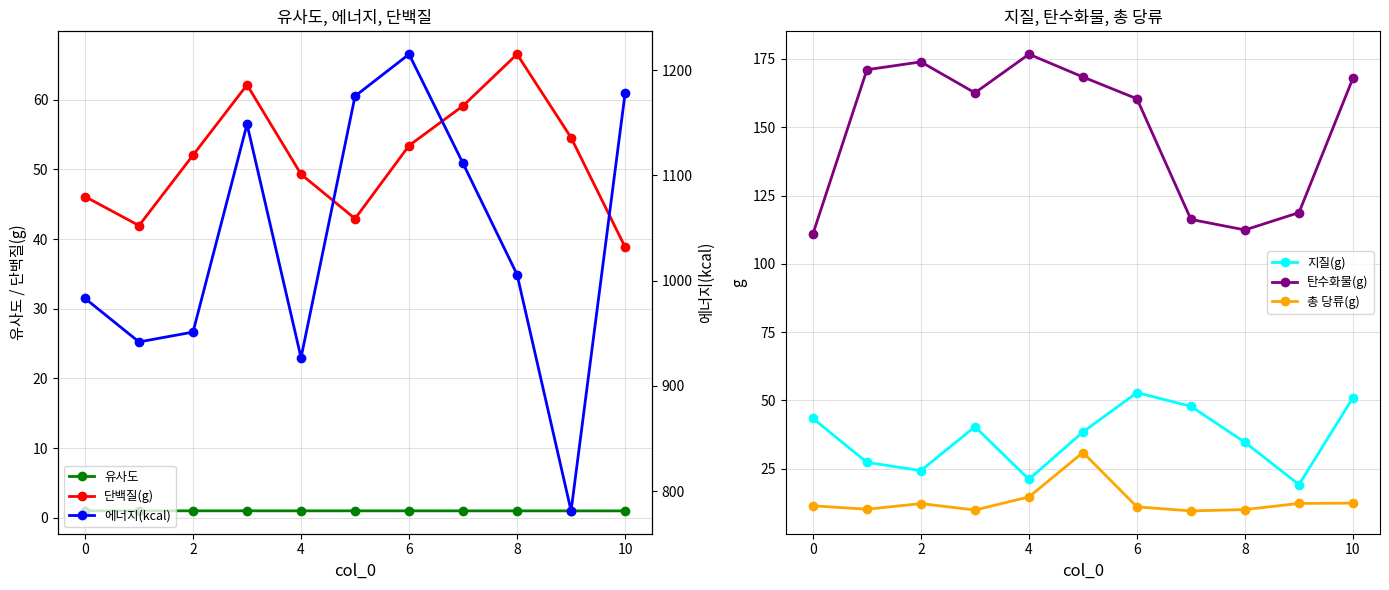

True or false: 탄수화물(g) has a value of 166.4 at 8.

False